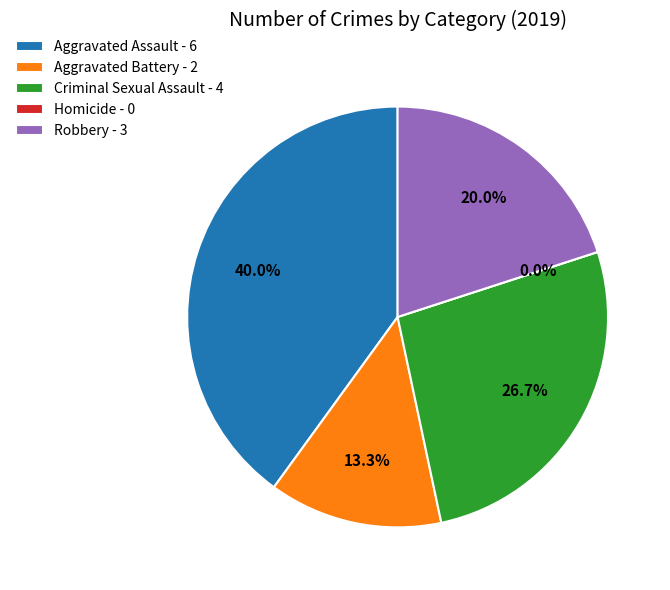

The Homicide slice represents 0% of the pie. True or false?

True